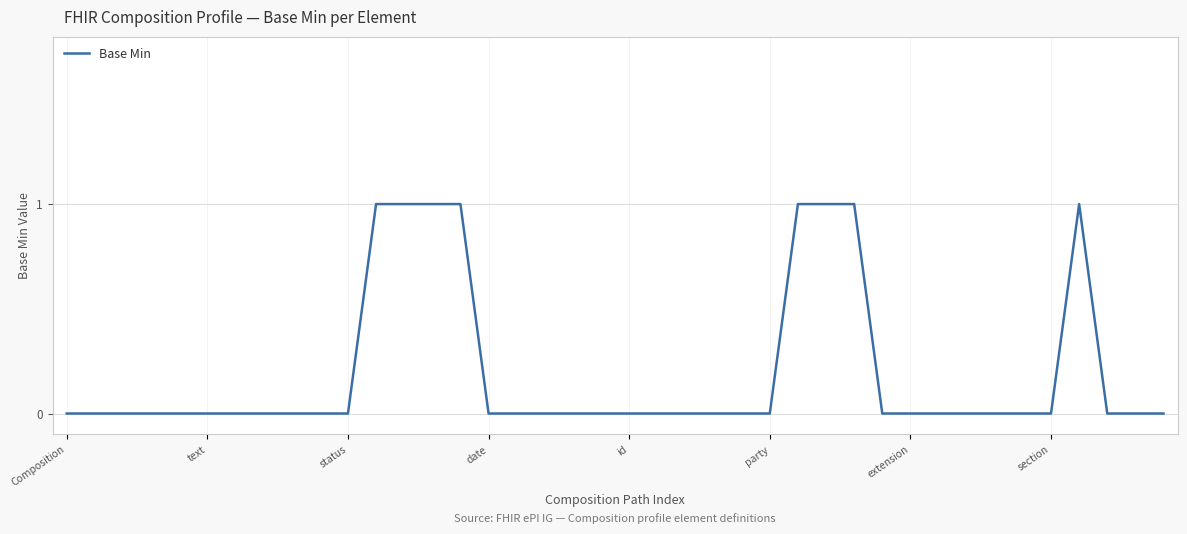

How many categories are shown in the chart?

40